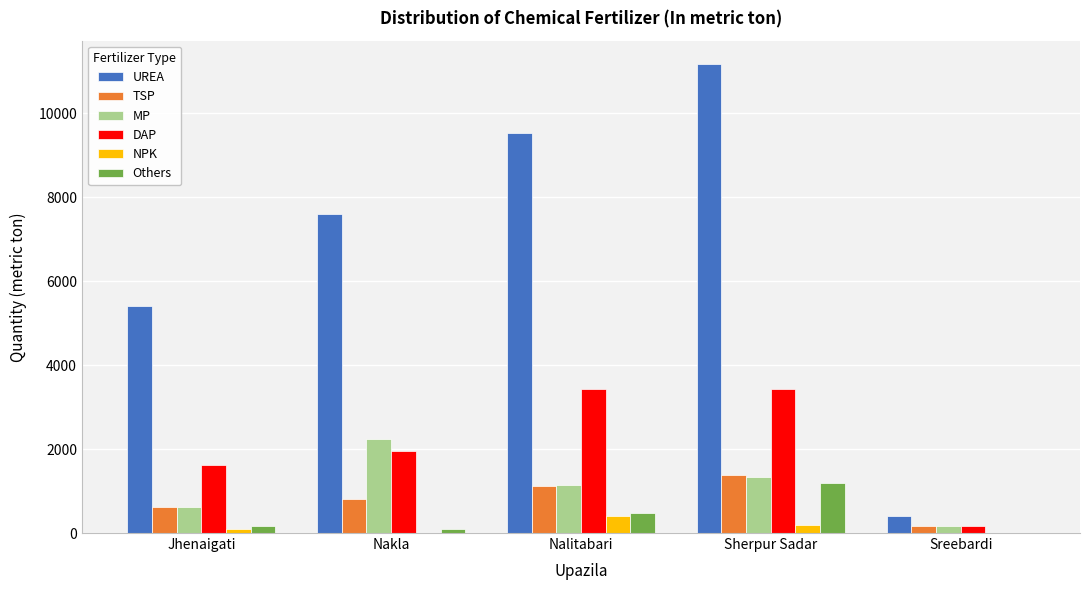

What is the total value across all series at Sherpur Sadar?

18682